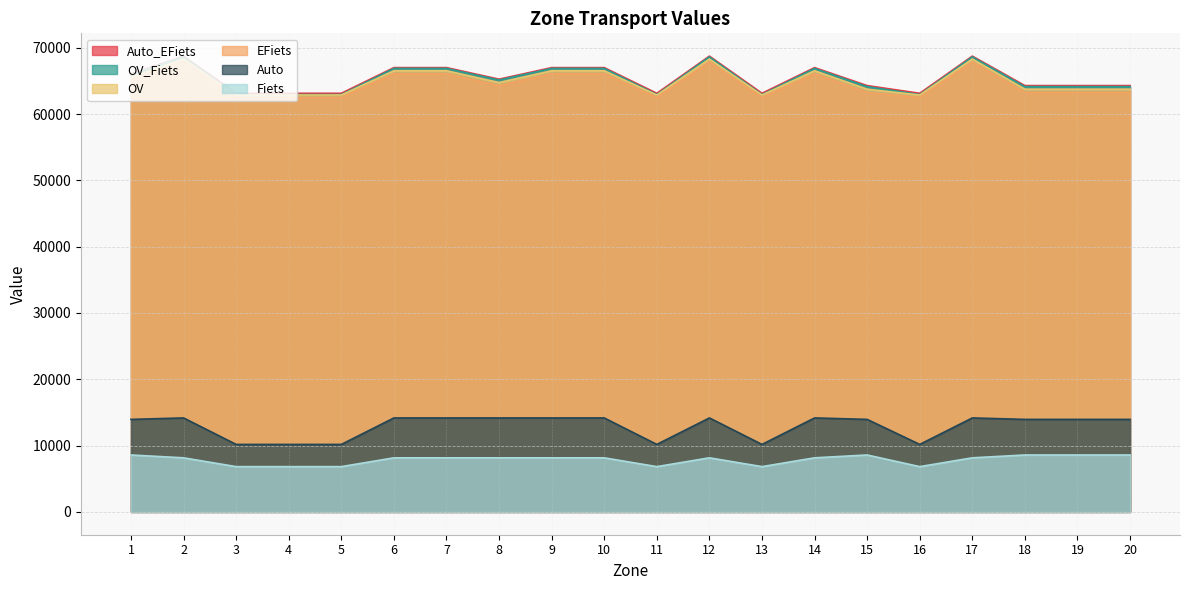

How many values in the Fiets series exceed 8159?

14